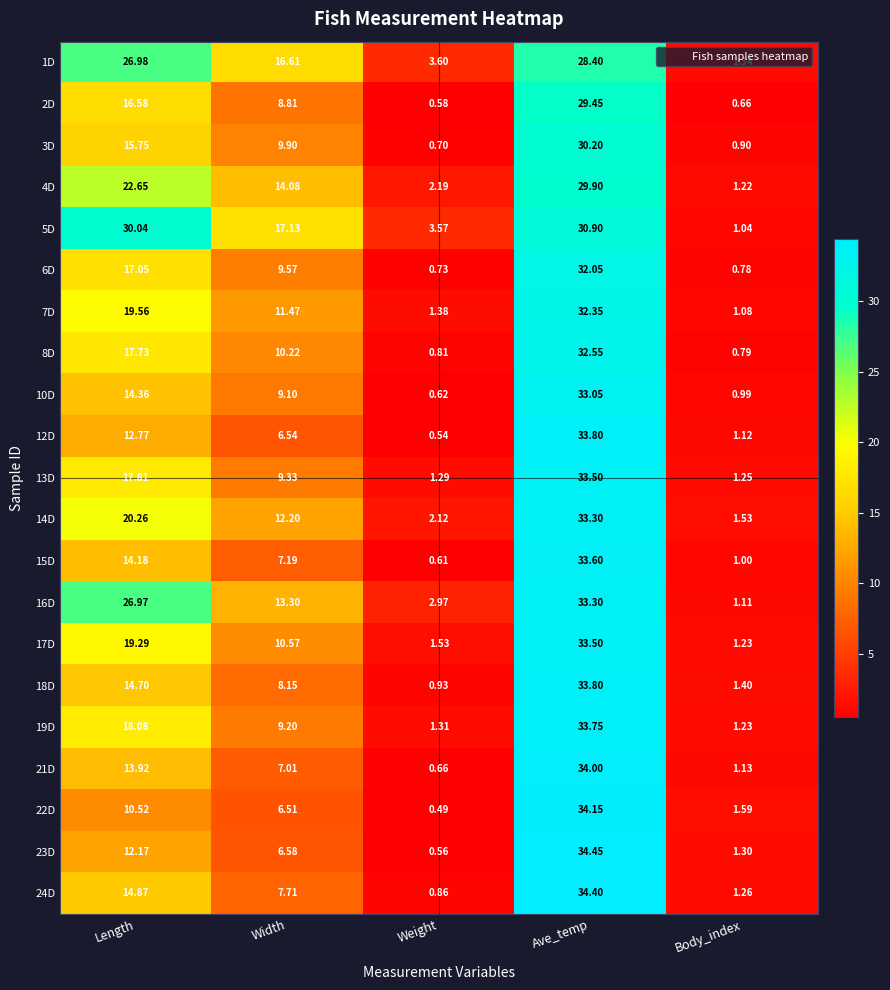

At which label is 15D closest to 17?

Length